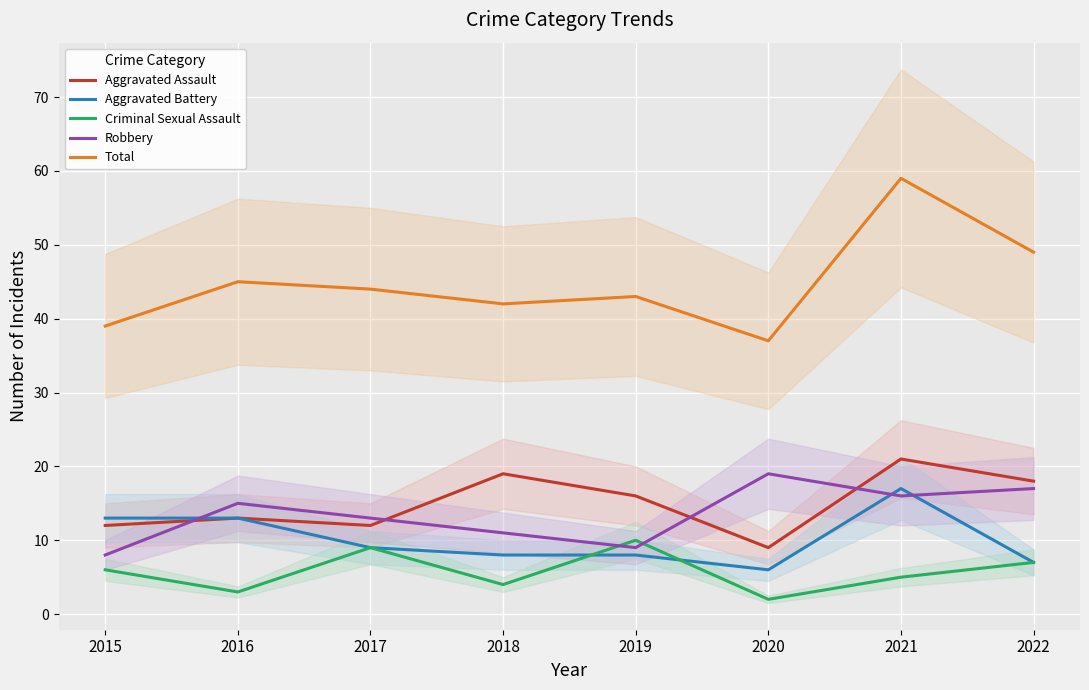

True or false: Aggravated Battery and Total intersect in this chart.

False